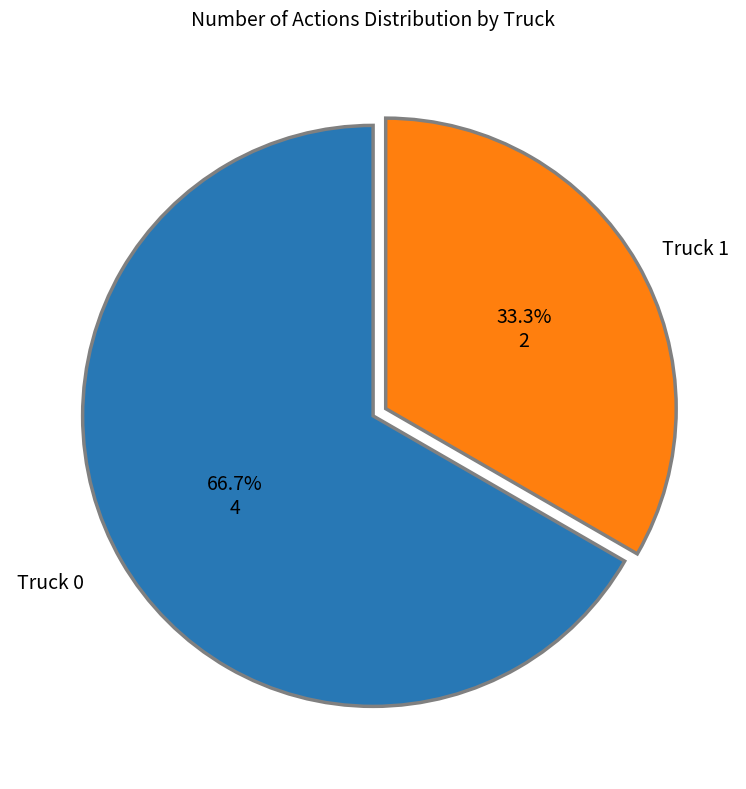

Does any single category account for the majority?

Yes